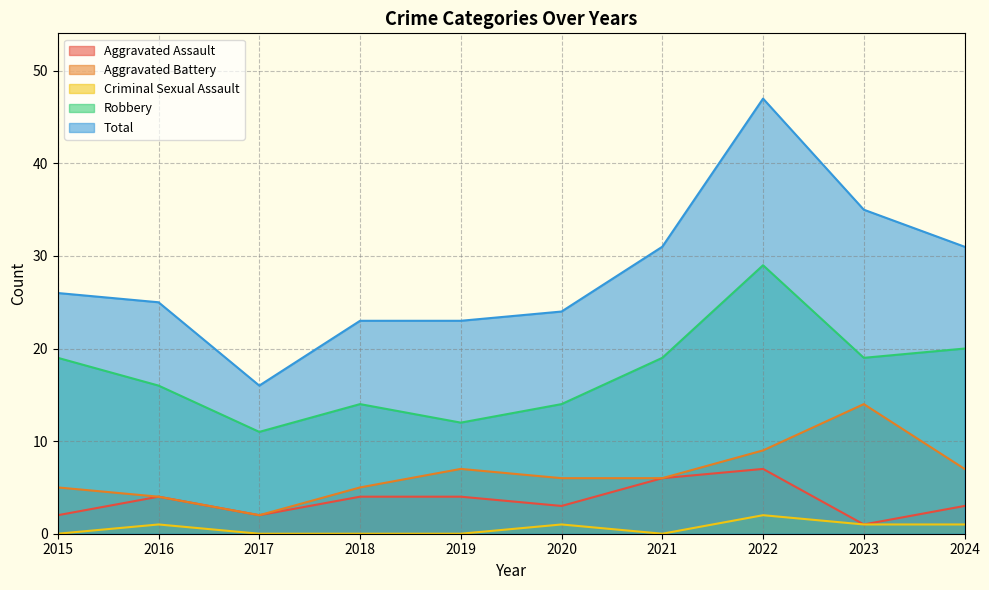

At which label does Aggravated Battery reach its peak?

2023